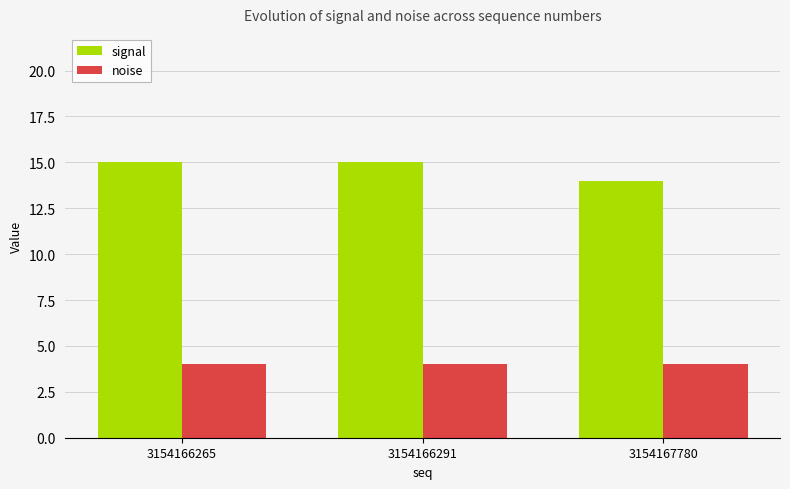

The value of signal at 3154167780 is 14. True or false?

True